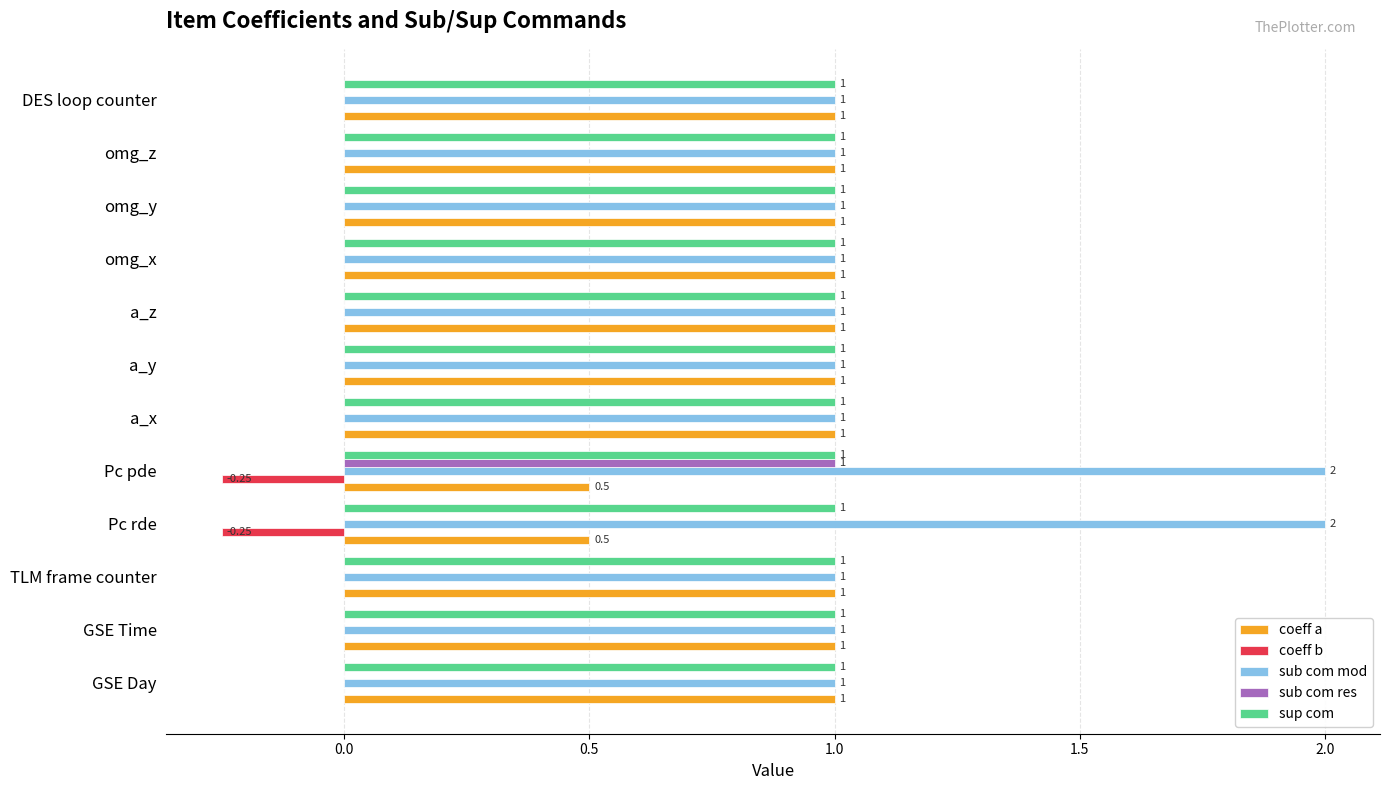

At which category is the sum across all series the highest?

Pc pde